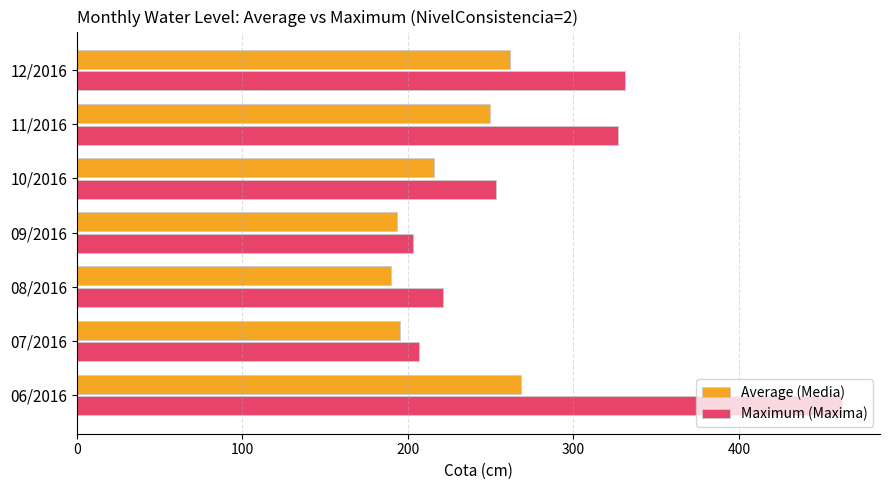

Which series has the widest spread of values?

Maximum (Maxima)